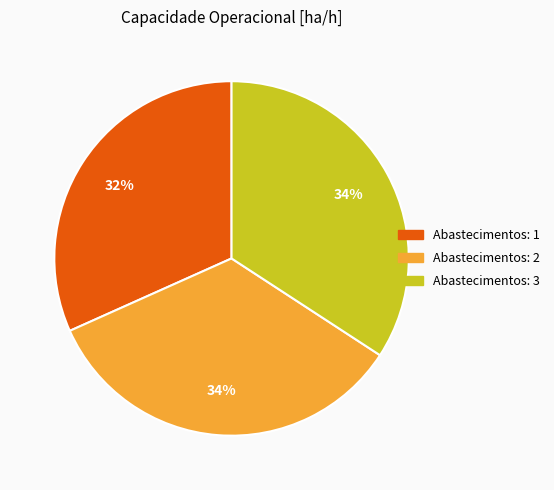

The Abastecimentos: 1 slice represents 22% of the pie. True or false?

False